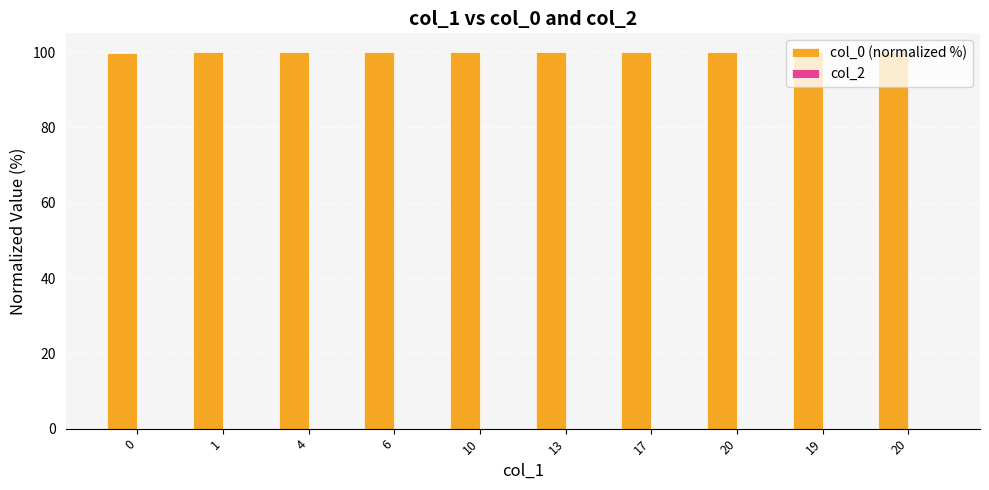

Reading left to right, what are all the values shown in this chart?

col_0 (normalized %): 99.8	100.0	100.0	100.0	100.0	100.0	100.0	100.0	100.0	100.0
col_2: 0.0	0.0	0.0	0.0	0.0	0.0	0.0	0.0	0.0	0.0